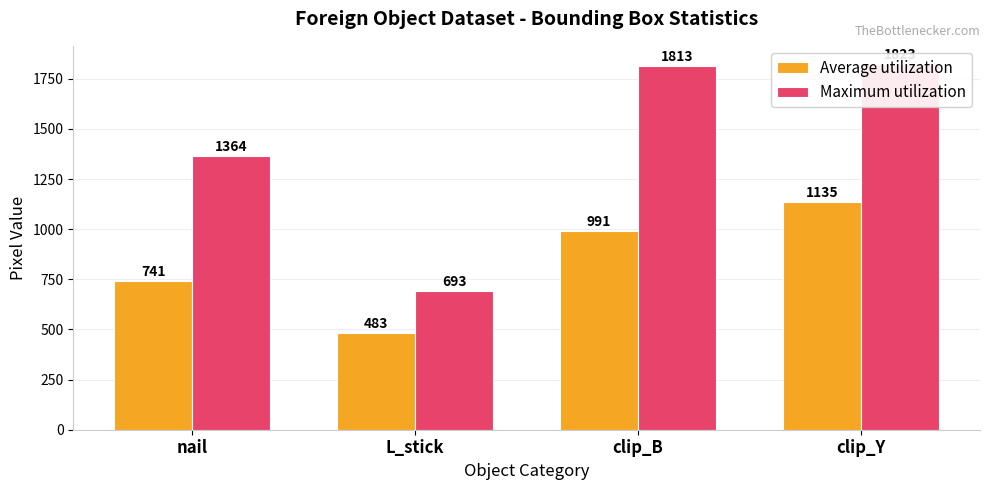

What is the label of the 4th bar from the right?

nail